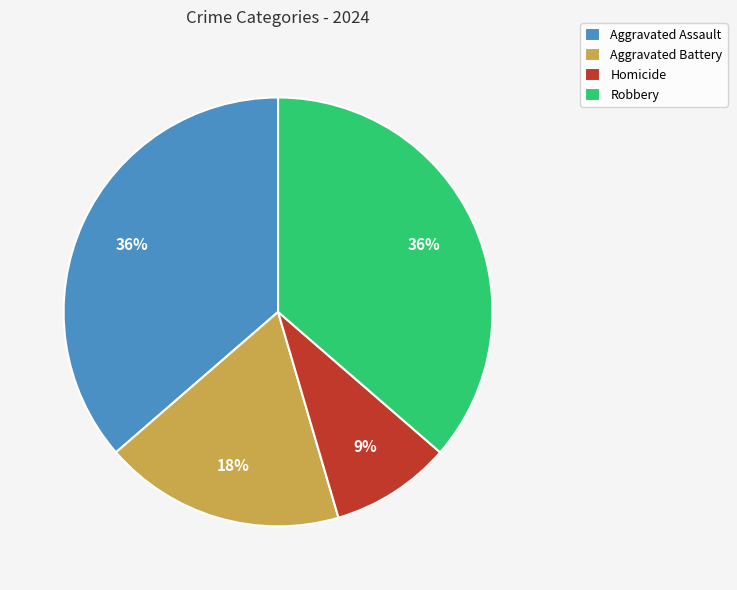

Is the sum of Robbery and Aggravated Battery greater than half?

Yes